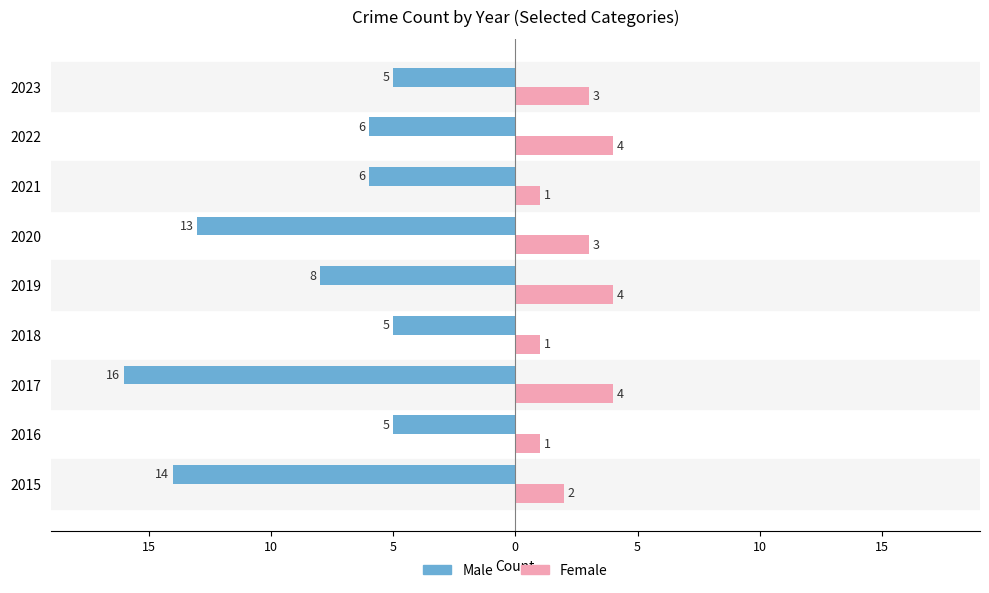

Reading left to right, list all the values displayed in this chart.

Male: -14	-5	-16	-5	-8	-13	-6	-6	-5
Female: 2	1	4	1	4	3	1	4	3